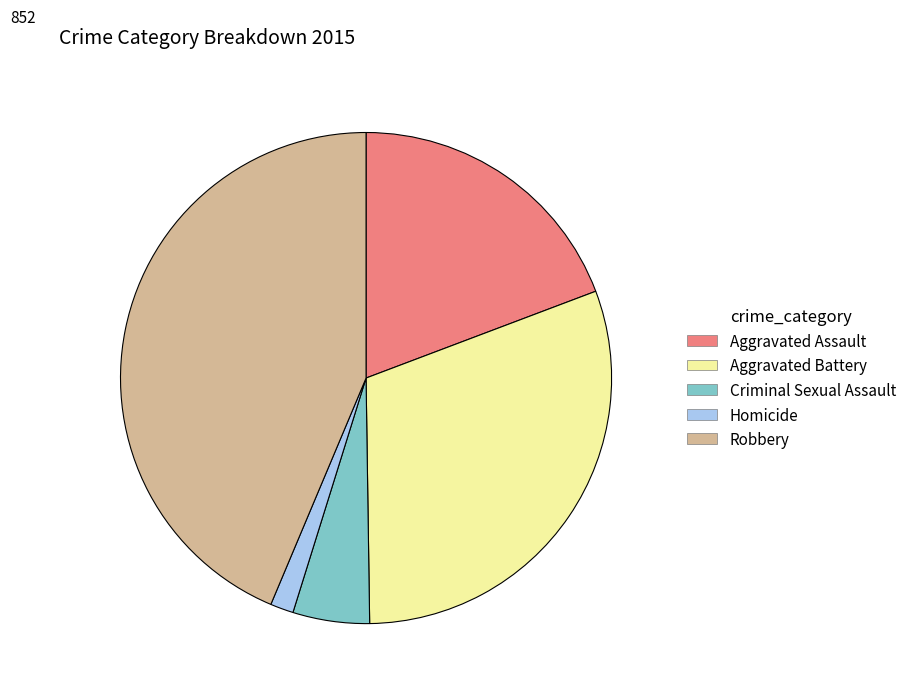

Which category has the biggest portion of the pie?

Robbery